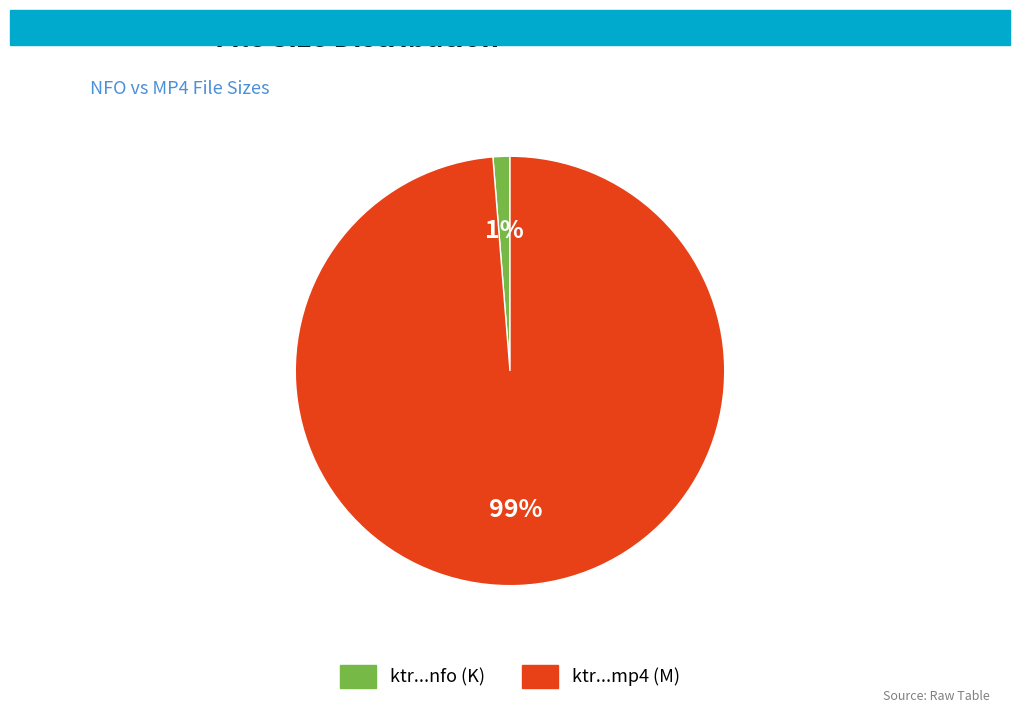

To the nearest percent, what is the average slice percentage?

50%